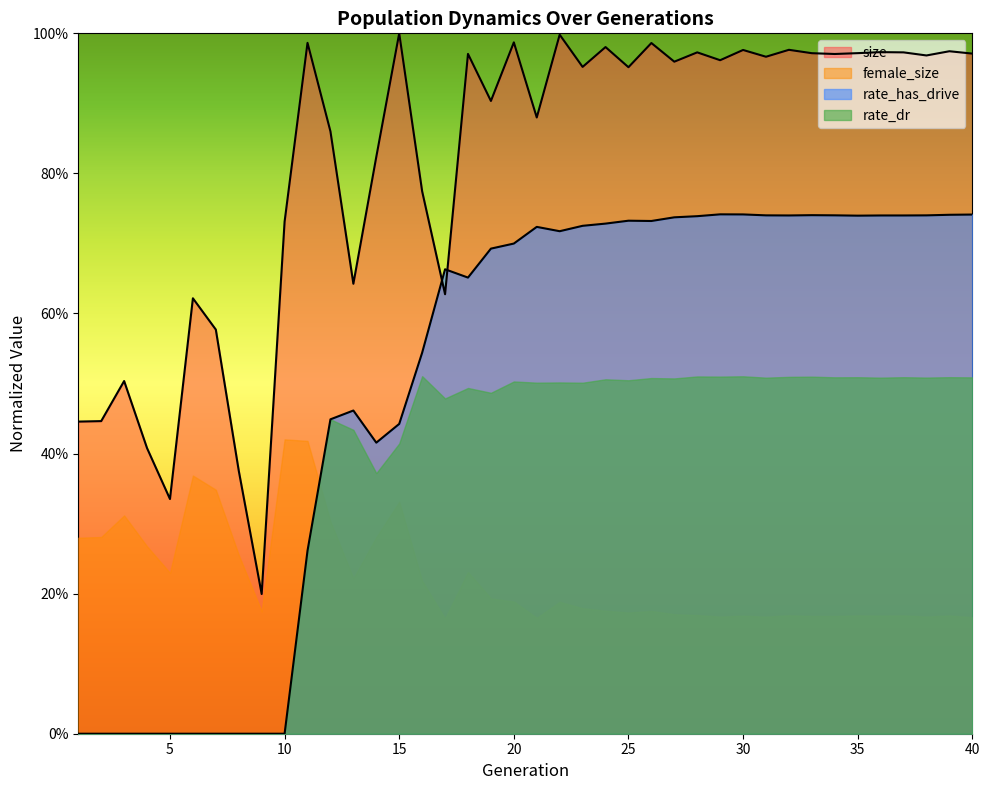

What are all the series names shown in the legend?

size, female_size, rate_has_drive, rate_dr